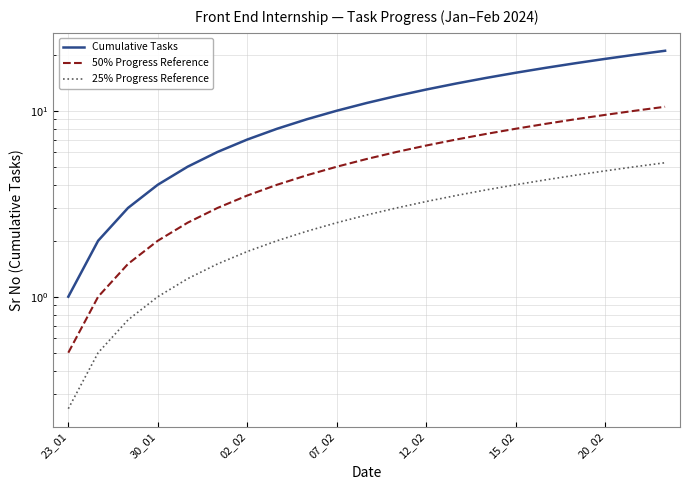

How many data points does each series have?

21